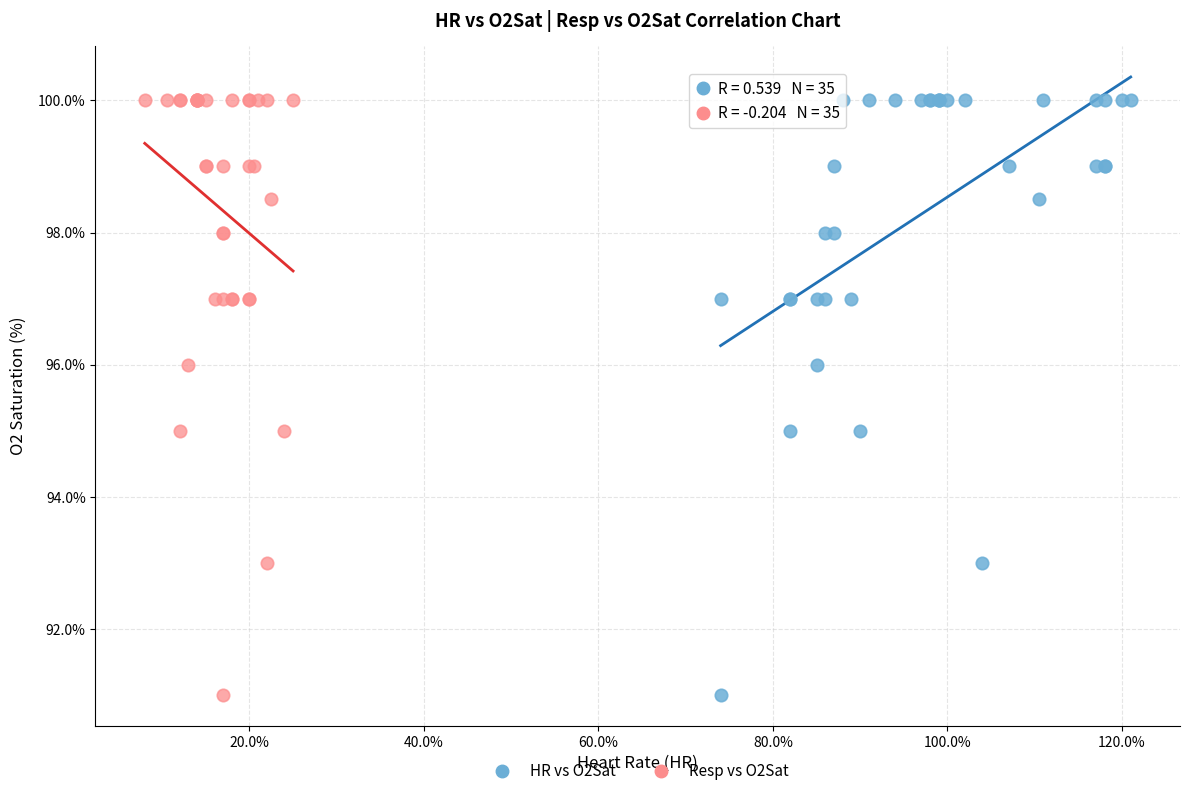

What are all the series names shown in the legend?

HR vs O2Sat, Resp vs O2Sat